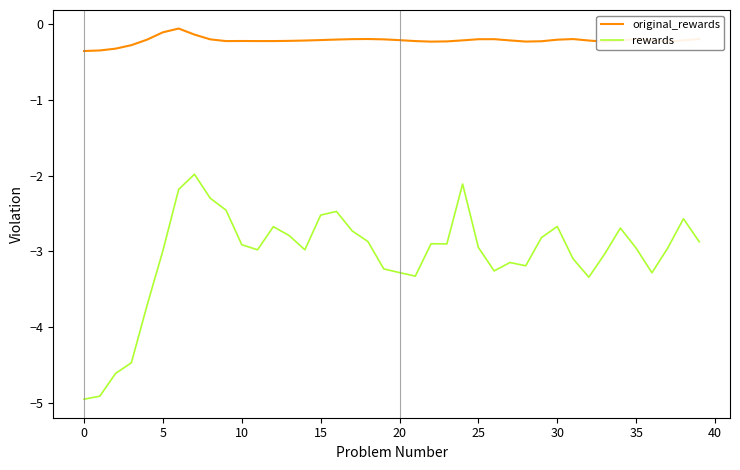

What is the difference between the maximum and minimum values in the original_rewards series?

0.3